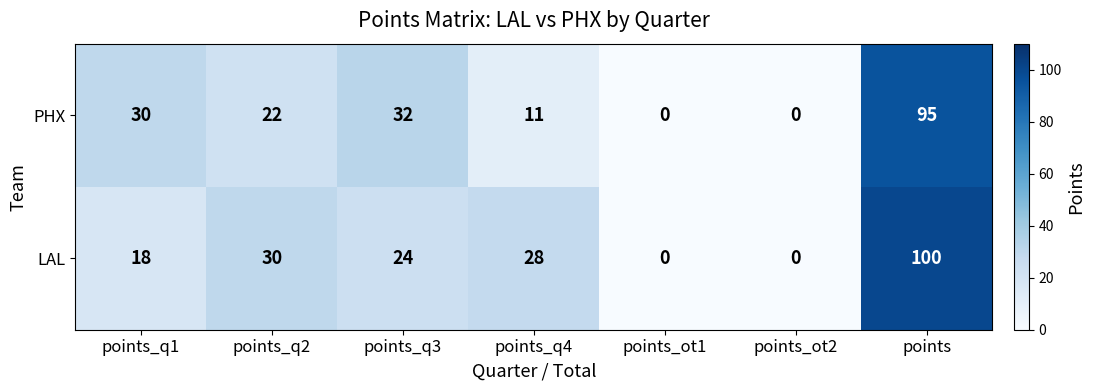

Reading right to left, extract all data points from this chart.

PHX: 95	0	0	11	32	22	30
LAL: 100	0	0	28	24	30	18